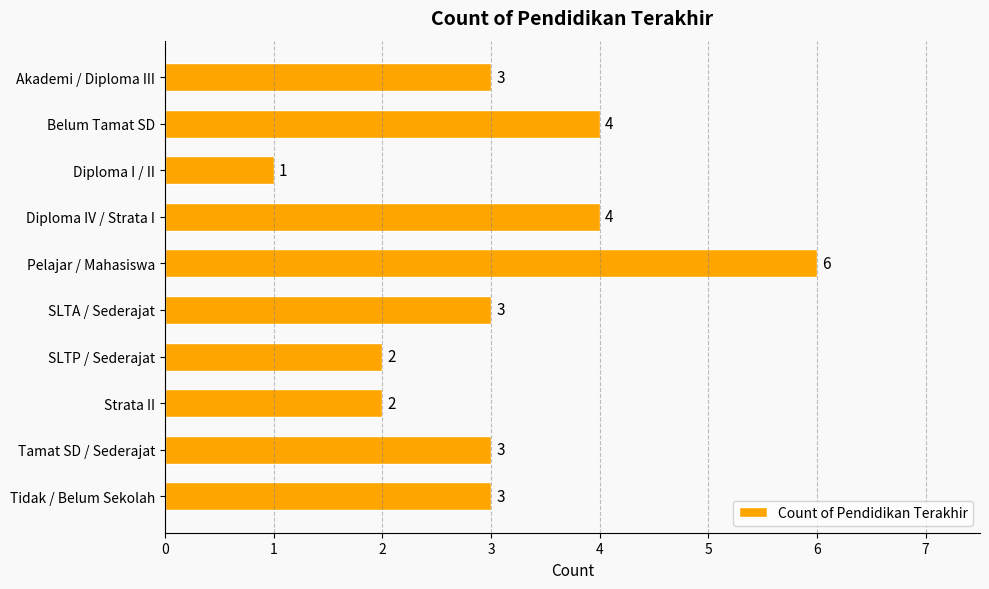

What is the maximum value shown in the chart?

6